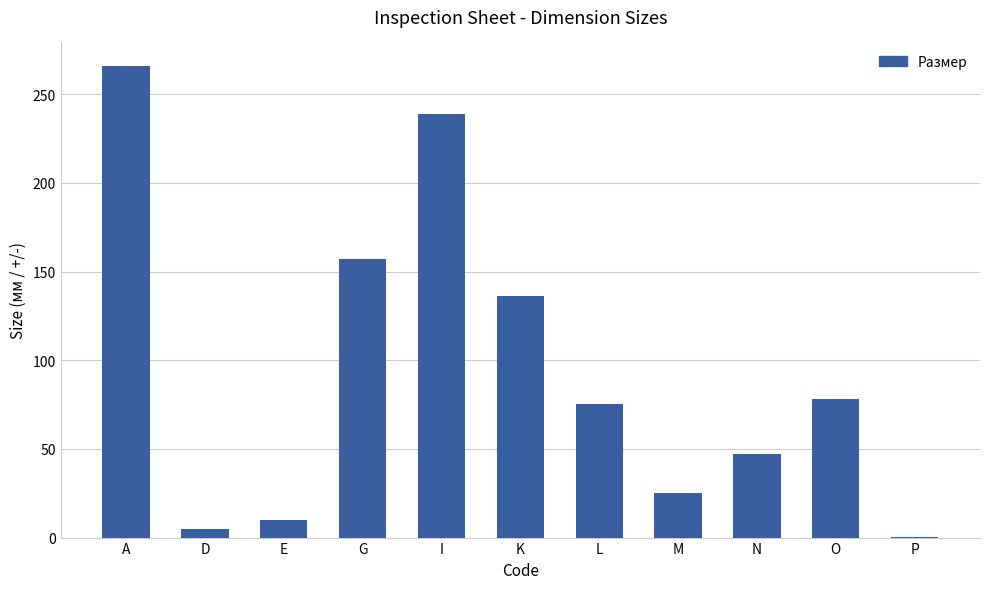

Which label corresponds to the largest value in the chart?

A